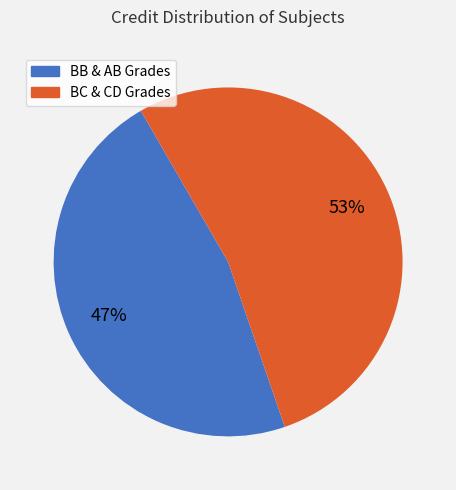

To the nearest percent, what is the average slice percentage?

50%